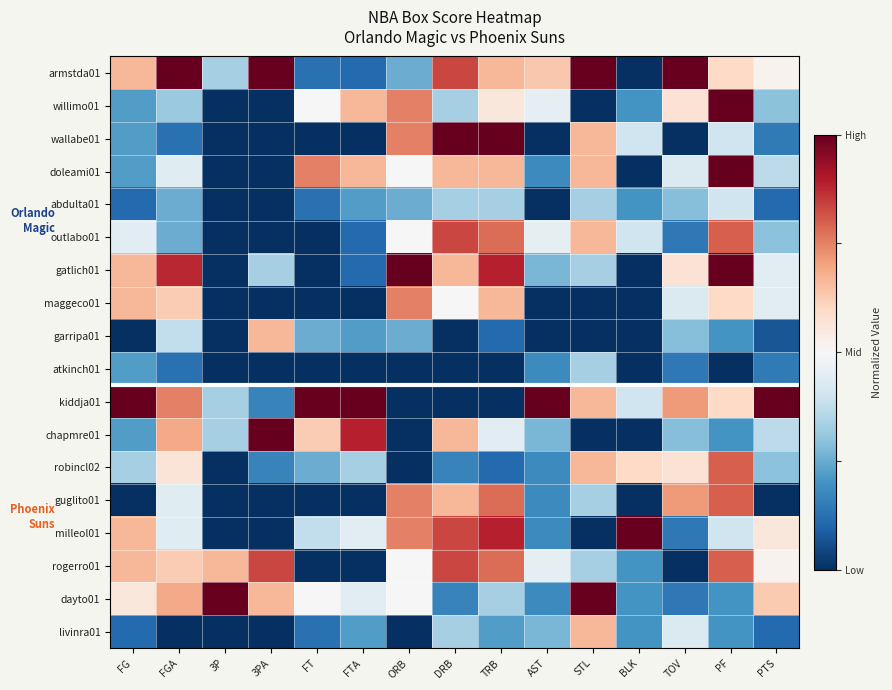

What is the difference between the highest and lowest values at DRB?

1.0